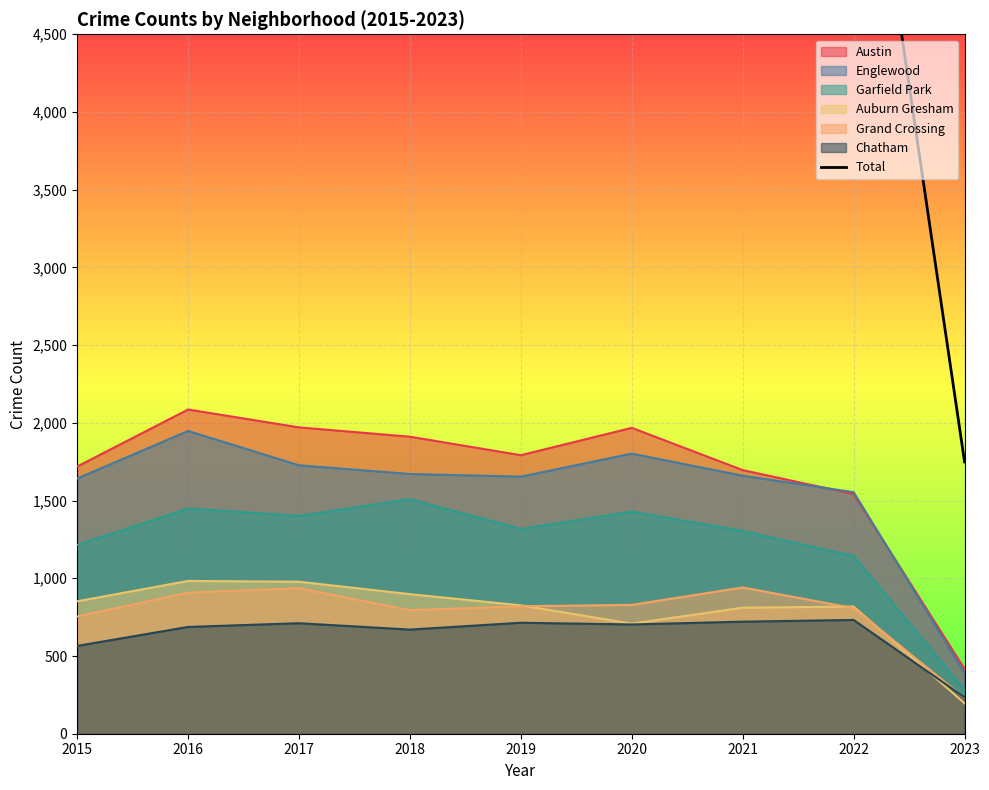

Which has a higher value, 2018 or 2022?

2018